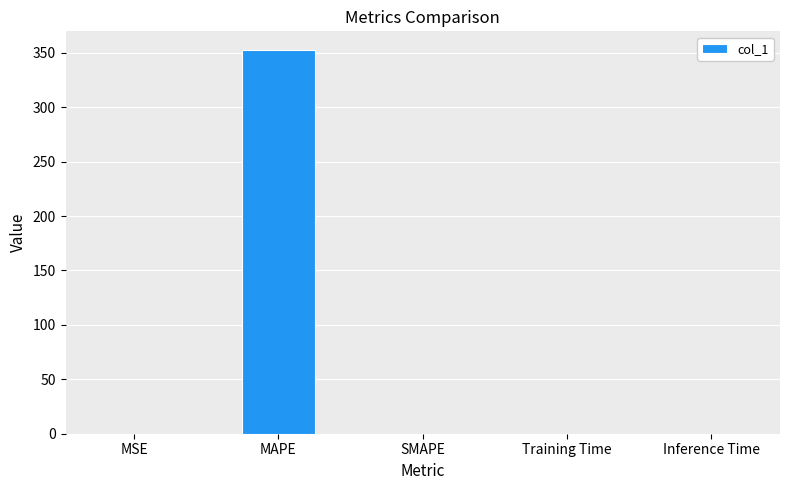

Is it true that the value at MSE is 0.1?

True